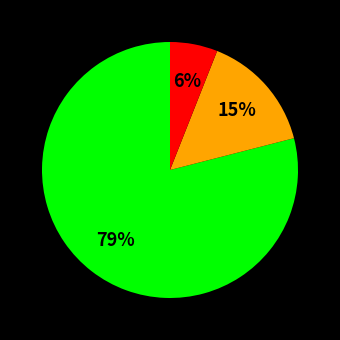

To the nearest percent, what is the average slice percentage?

33%